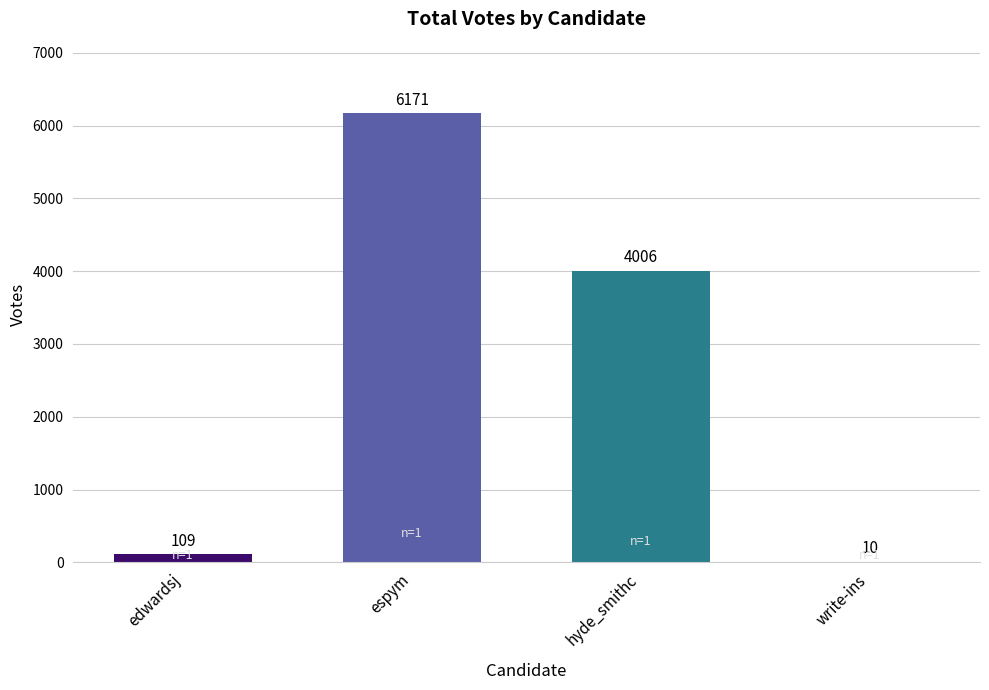

What is the average value?

2574